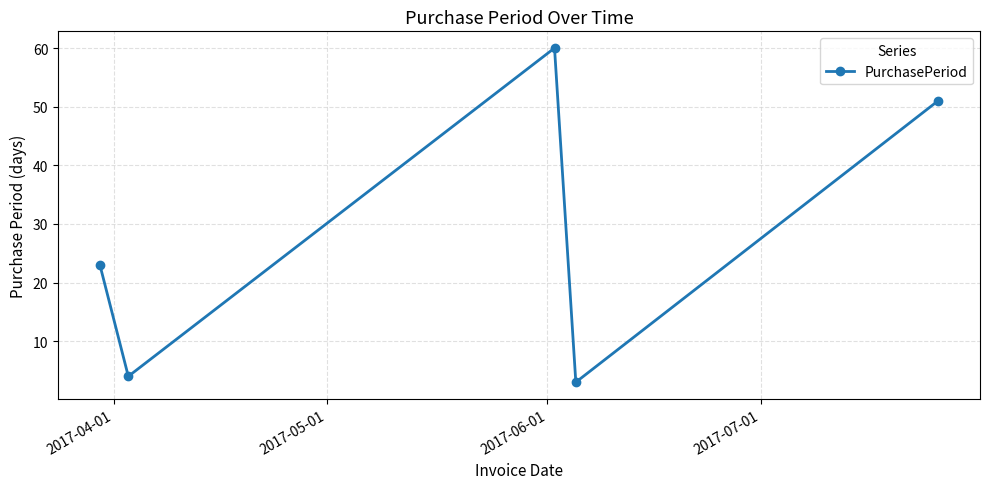

What is the value of the 5th point from the left?

51